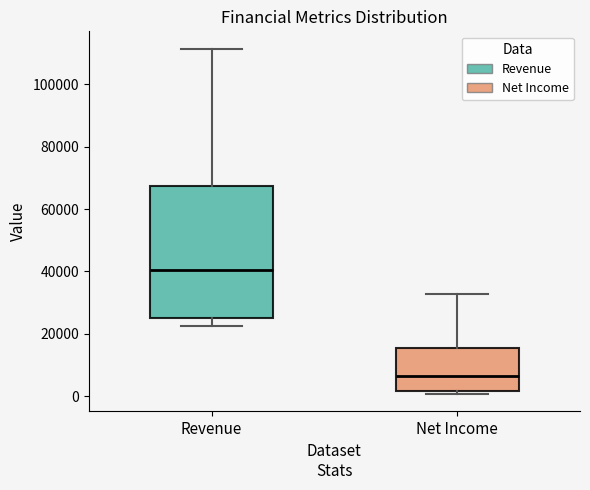

Reading left to right, read every box against the y-axis: the position of its median line, the range the box covers, and the ends of its whiskers. The values are not printed on the chart, so give them approximately, as read against the axis.

Revenue: median 40000, box 26000 to 68000, whiskers 22000 to 112000
Net Income: median 6000, box 2000 to 16000, whiskers 0 to 32000